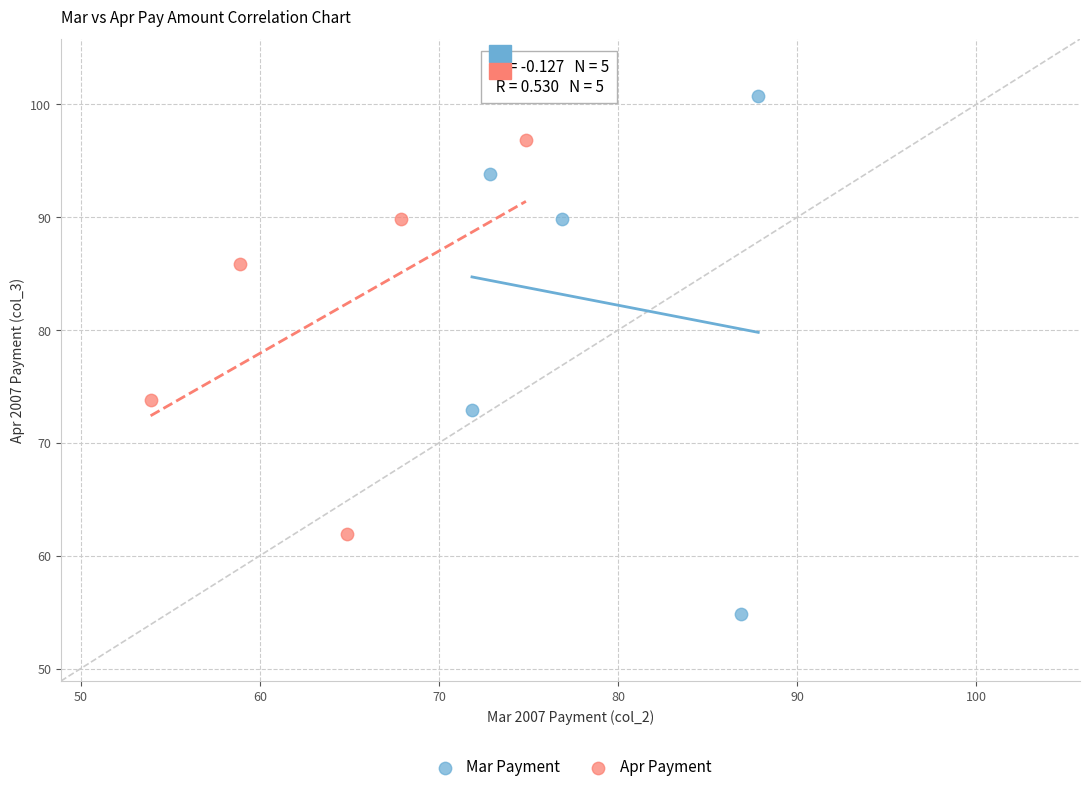

Which series reaches the maximum Y coordinate?

Mar Payment